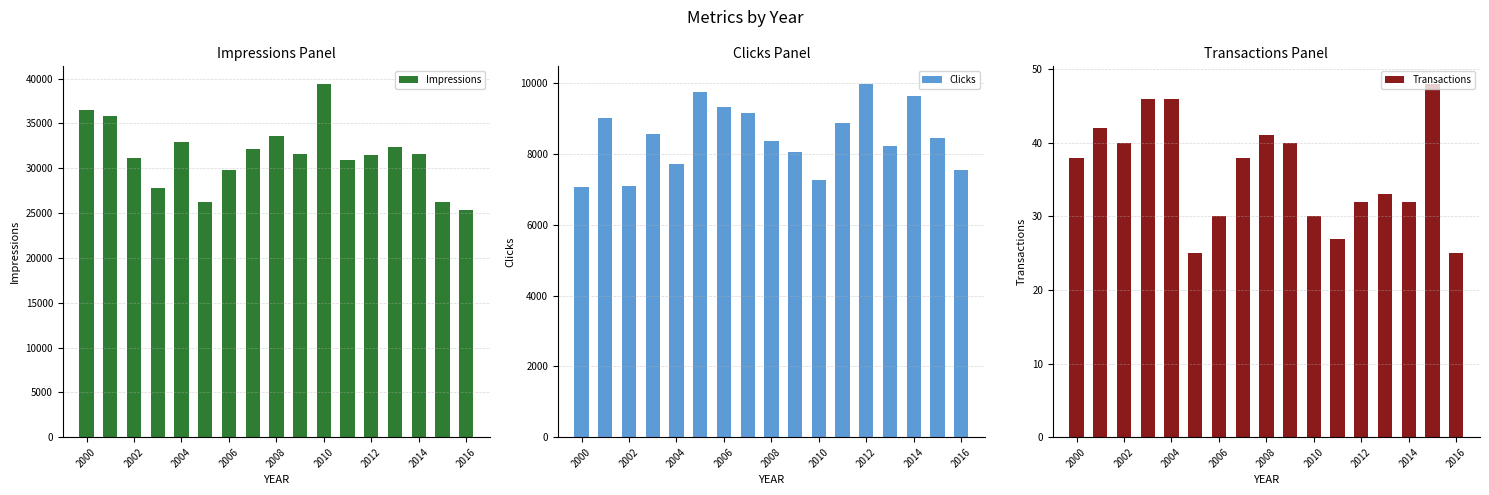

Does the chart contain any negative values?

No